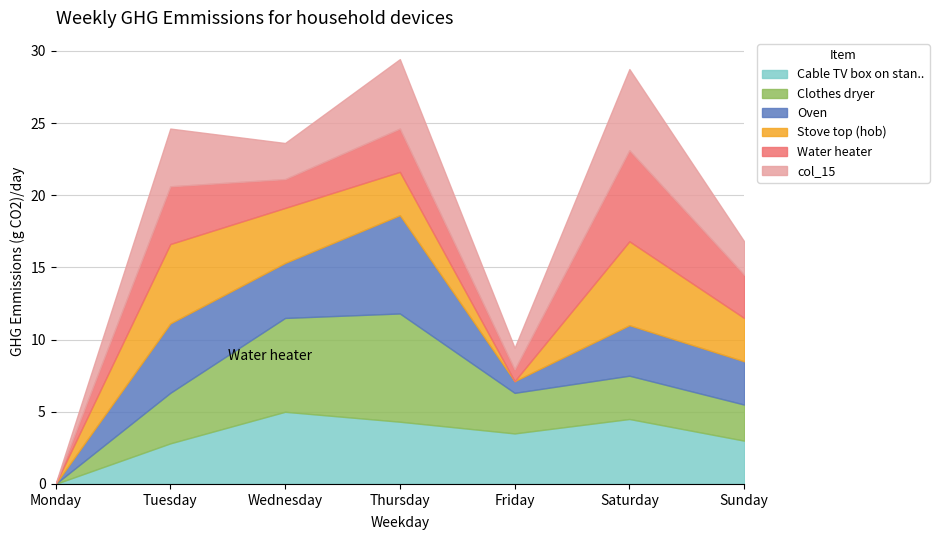

Which category has the lowest value in the Cable TV box on stan.. series?

Monday